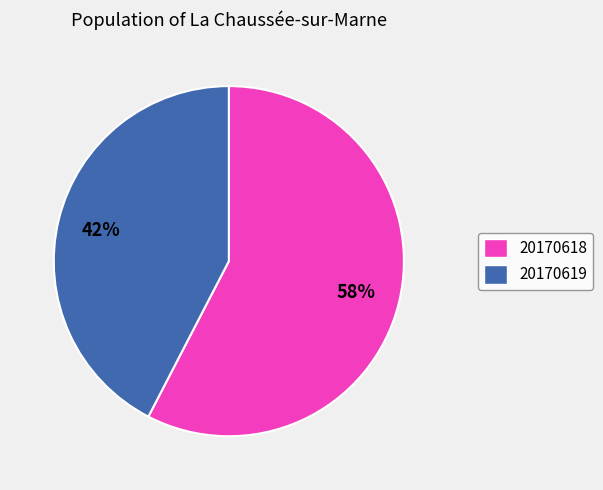

How many segments does this pie chart have?

2